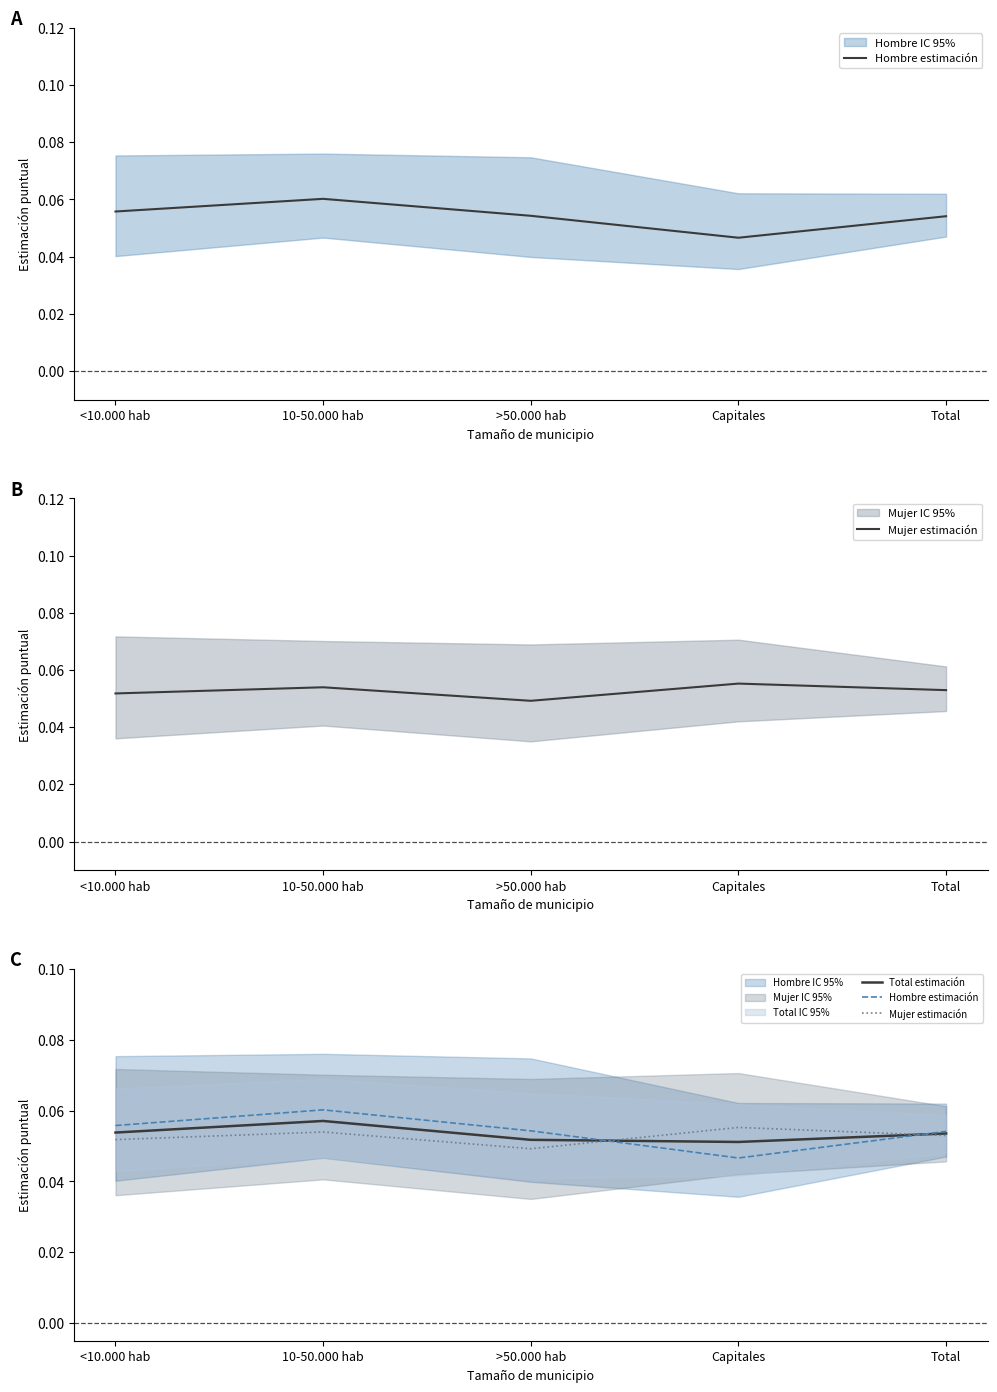

The value of Total estimación at Total is 0.1. True or false?

True